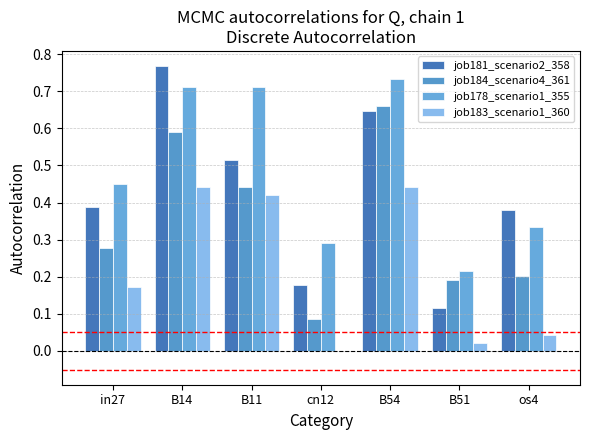

At which category does the chart reach its minimum across all series?

cn12